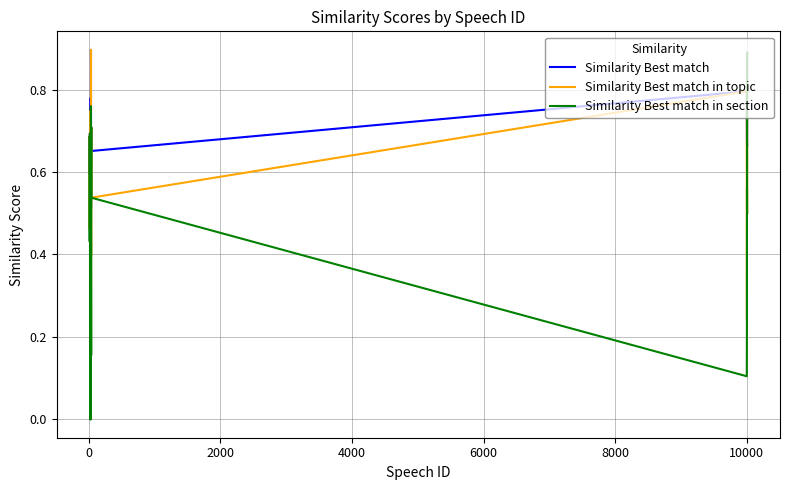

Which series has the largest total across all categories?

Similarity Best match